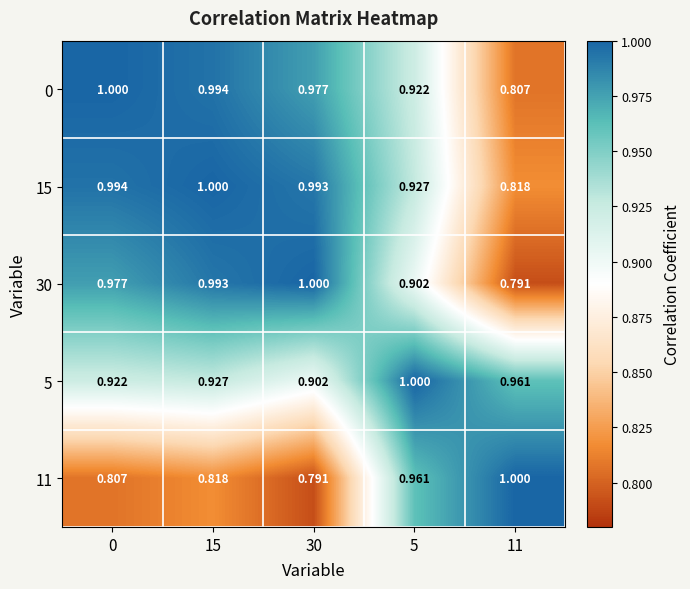

Is the value of 0 at 11 greater than the value of 11 at 15?

No